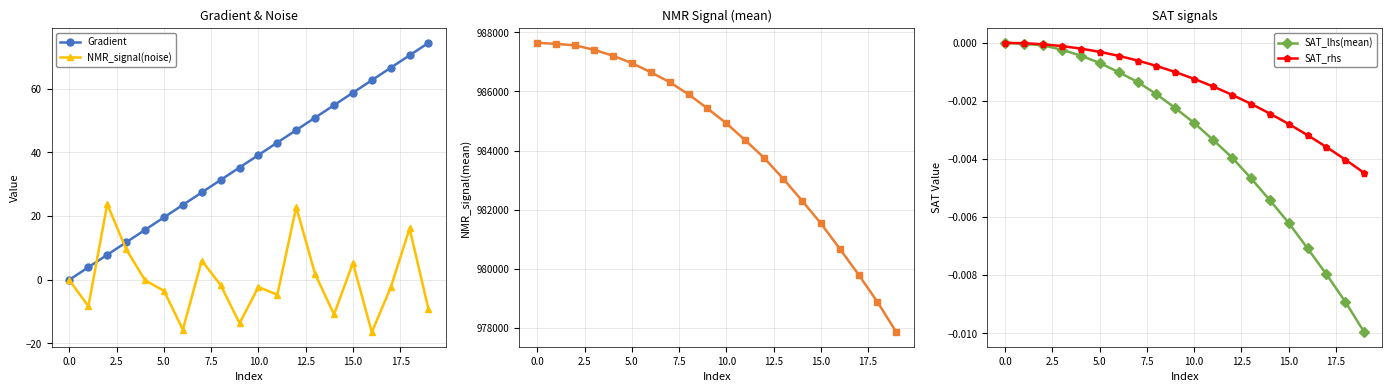

The value of SAT_lhs(mean) at 0.0 is 0.0. True or false?

True